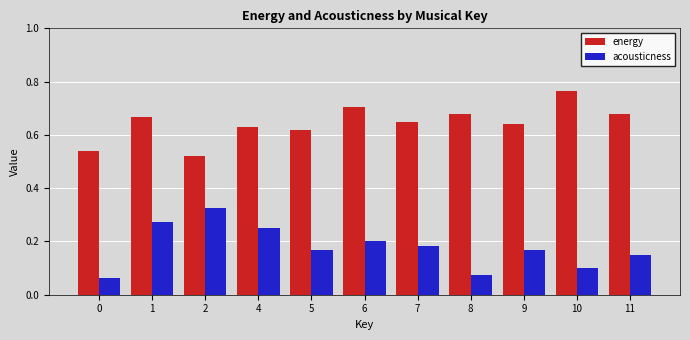

Rank the series by their maximum value, from highest to lowest.

energy, acousticness